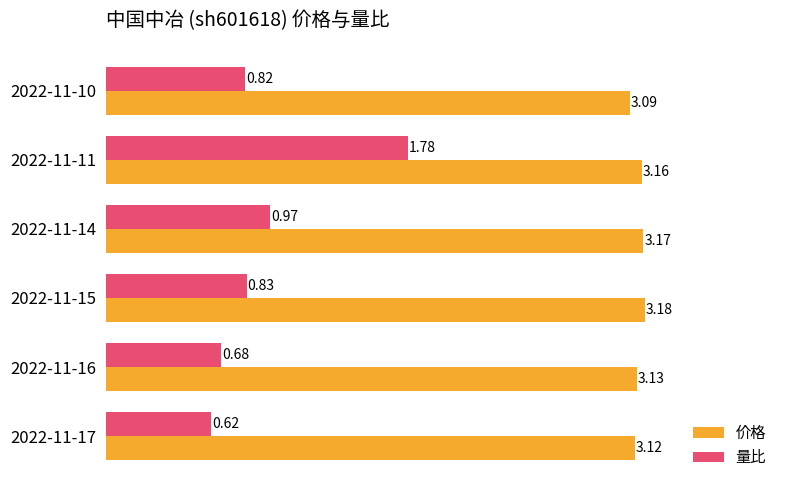

What are all the series names shown in the legend?

价格, 量比